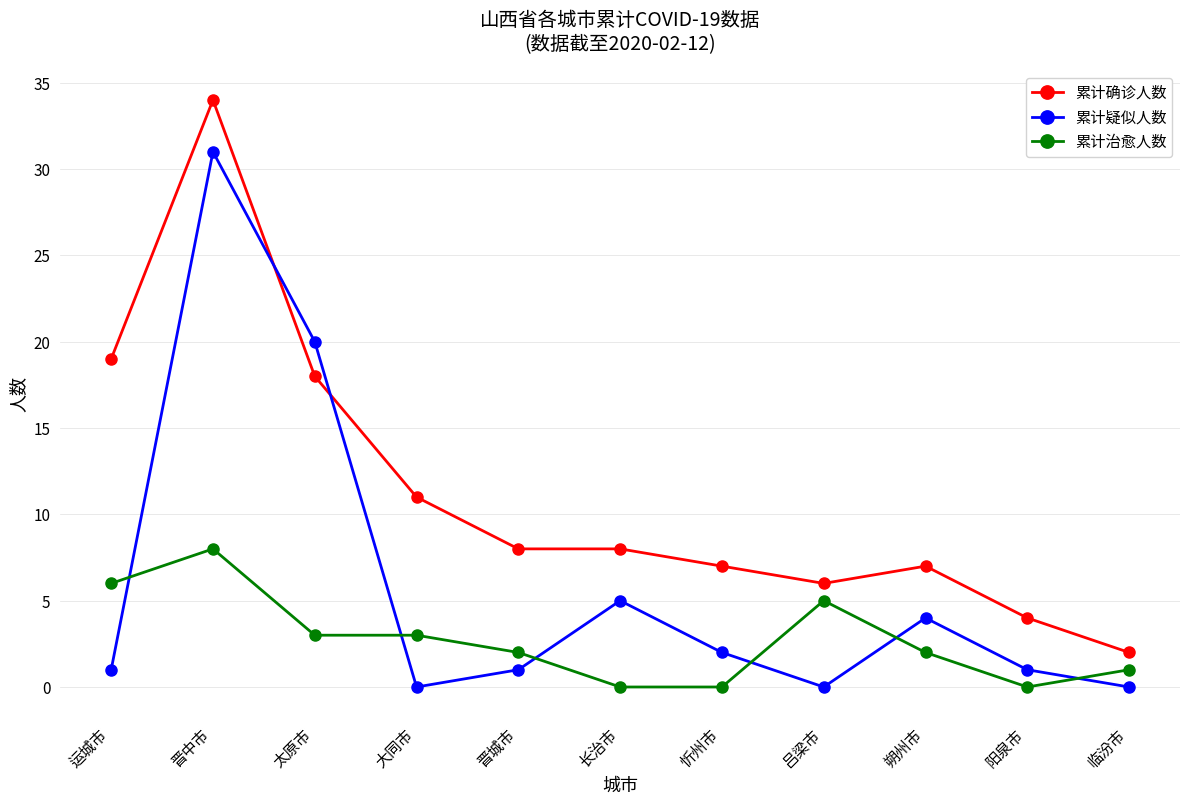

At which category does the chart reach its peak across all series?

晋中市